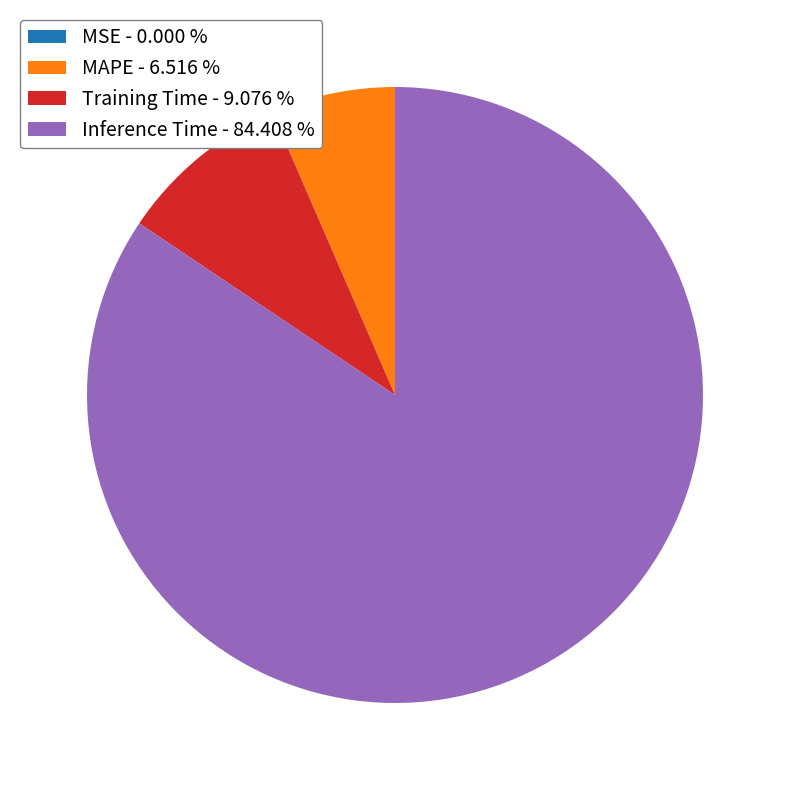

Do Inference Time - 84.408 % and Training Time - 9.076 % together represent more than half of the pie?

Yes